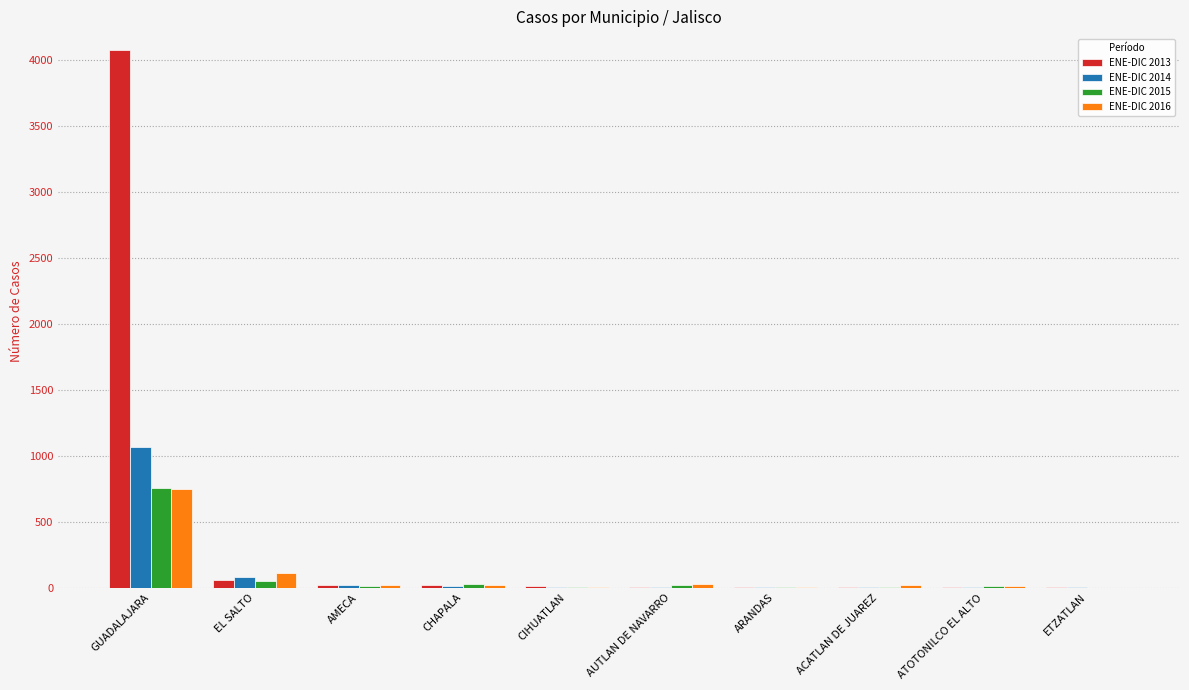

The ENE-DIC 2015 series shows 5 at ACATLAN DE JUAREZ. True or false?

True